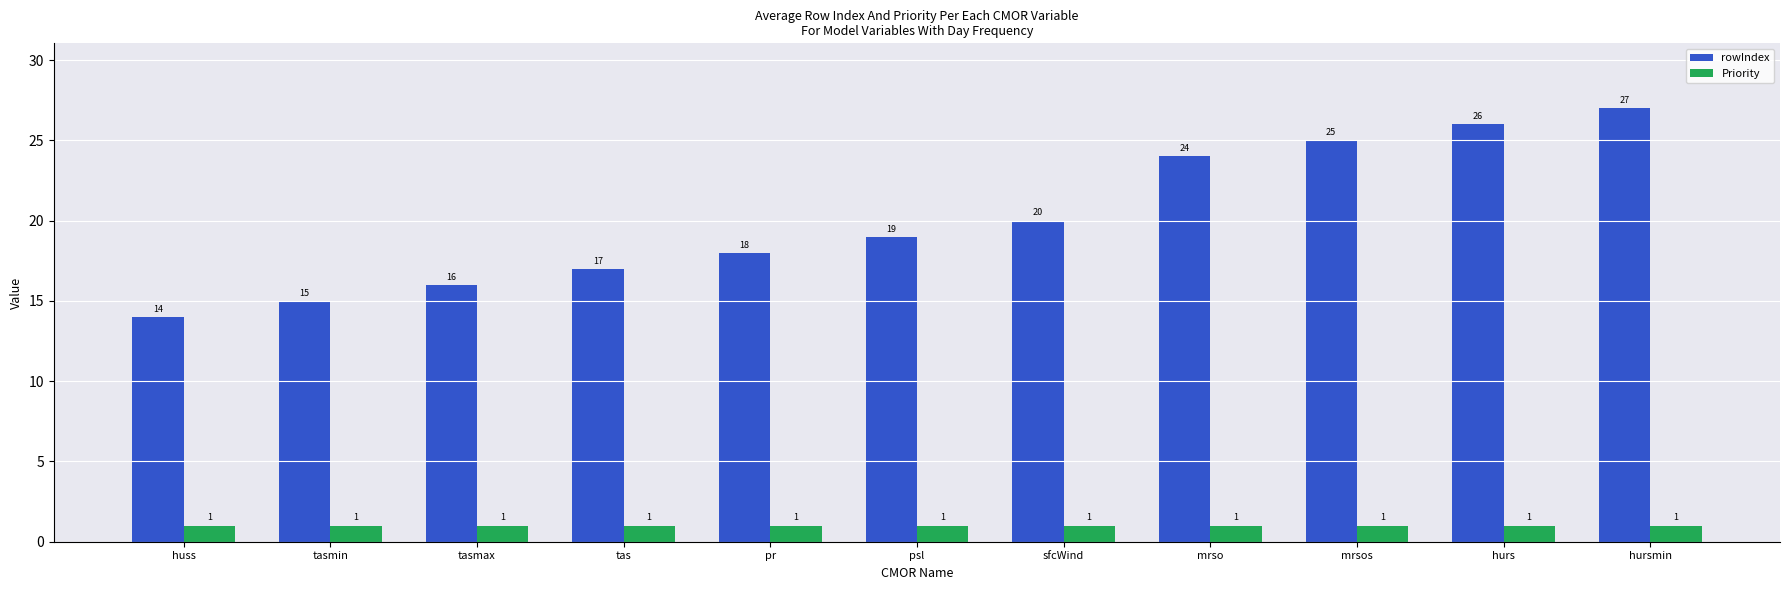

Are the bars grouped side by side (vs. stacked)?

Yes